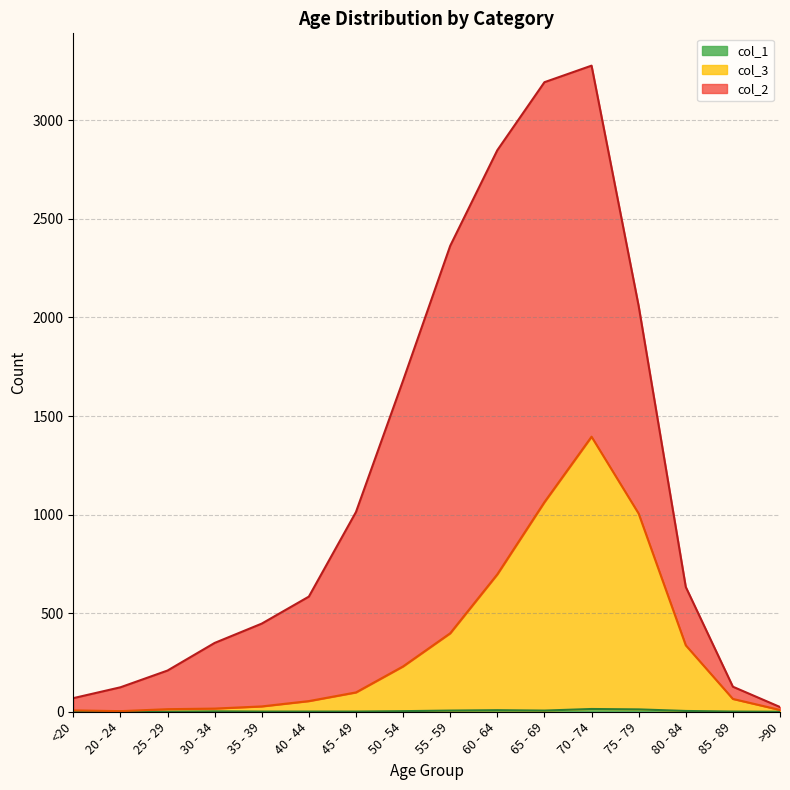

Does the chart have visible grid lines?

Yes